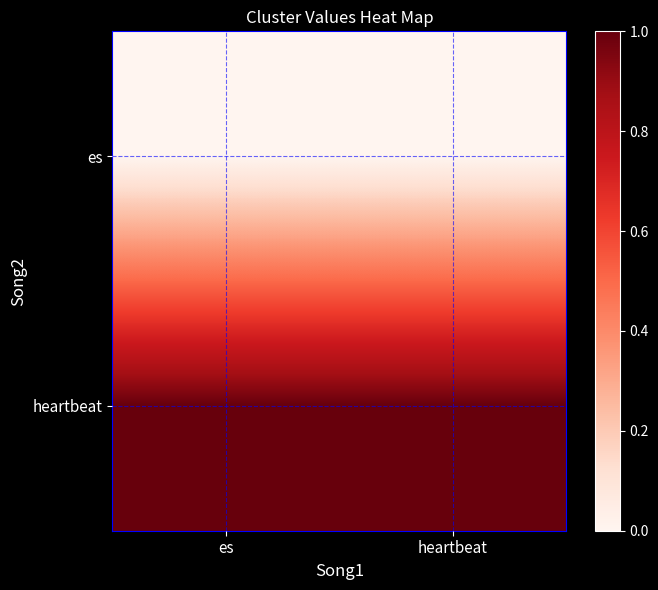

Which label corresponds to the largest value in the chart?

es